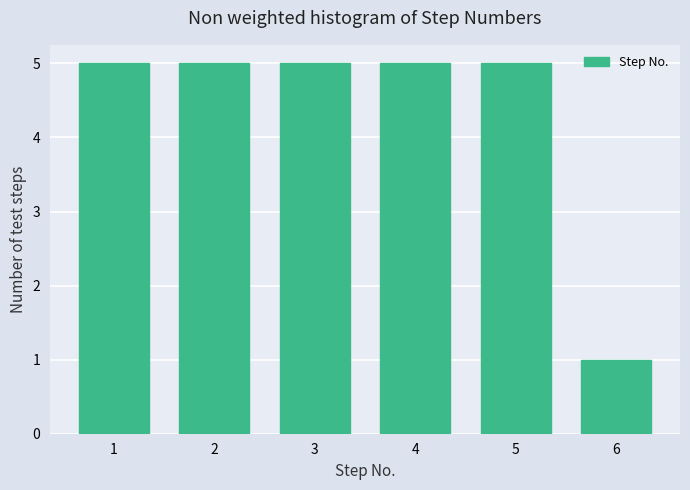

Reading left to right, transcribe this chart: for each bar, give the range it covers on the x-axis and its height. The values are not printed on the chart, so give them approximately, as read against the axis.

0.5 to 1.5: 5
1.5 to 2.5: 5
2.5 to 3.5: 5
3.5 to 4.5: 5
4.5 to 5.5: 5
5.5 to 6.5: 1